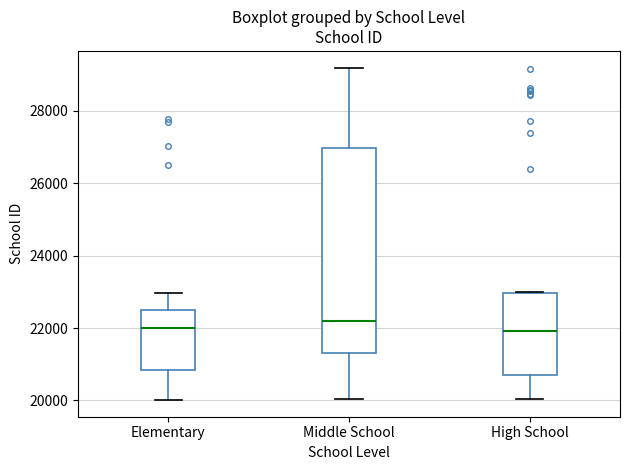

Reading left to right, read every box against the y-axis: the position of its median line, the range the box covers, and the ends of its whiskers. The values are not printed on the chart, so give them approximately, as read against the axis.

Elementary: median 22000, box 20800 to 22400, whiskers 20000 to 23000
Middle School: median 22200, box 21200 to 27000, whiskers 20000 to 29200
High School: median 22000, box 20800 to 23000, whiskers 20000 to 23000